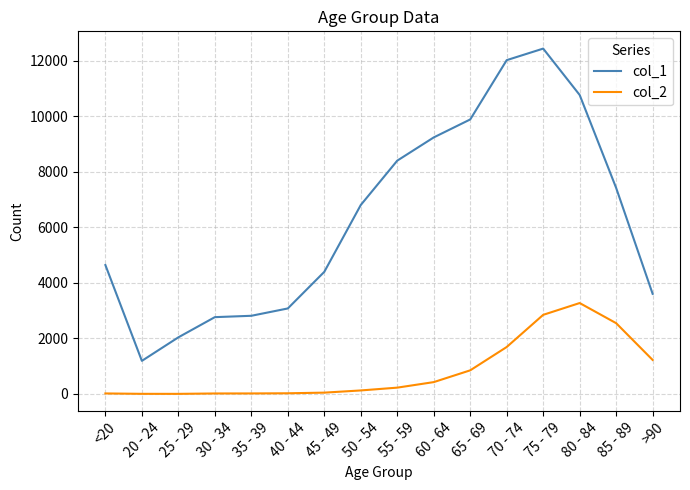

What value does the col_1 series have at >90, to the nearest 50?

3600